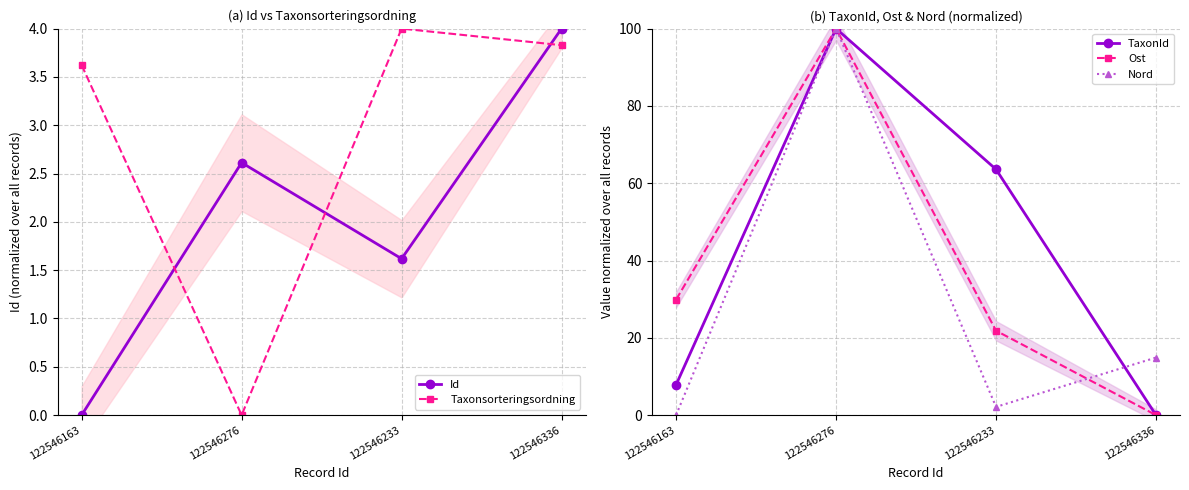

Which series has the largest total across all categories?

TaxonId